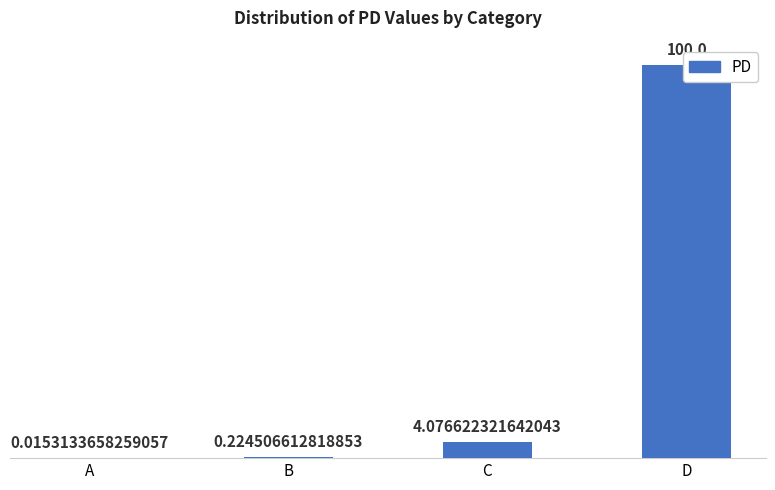

True or false: the data shows 0.2 at B.

True